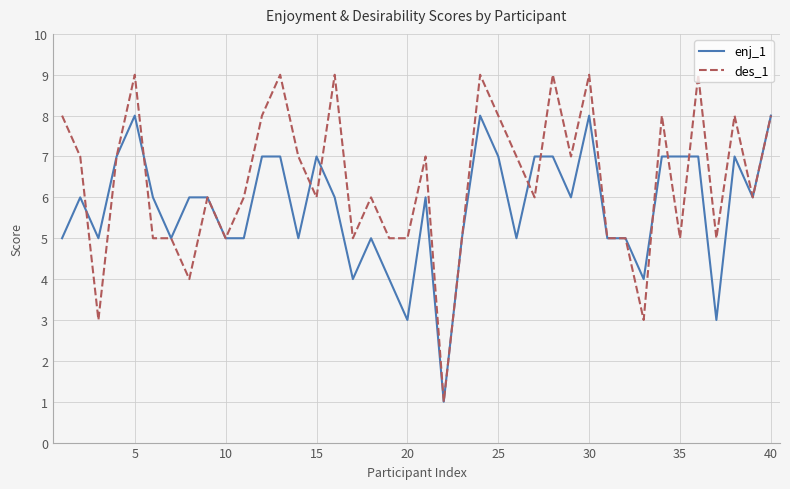

Which series has the largest range (max minus min)?

des_1